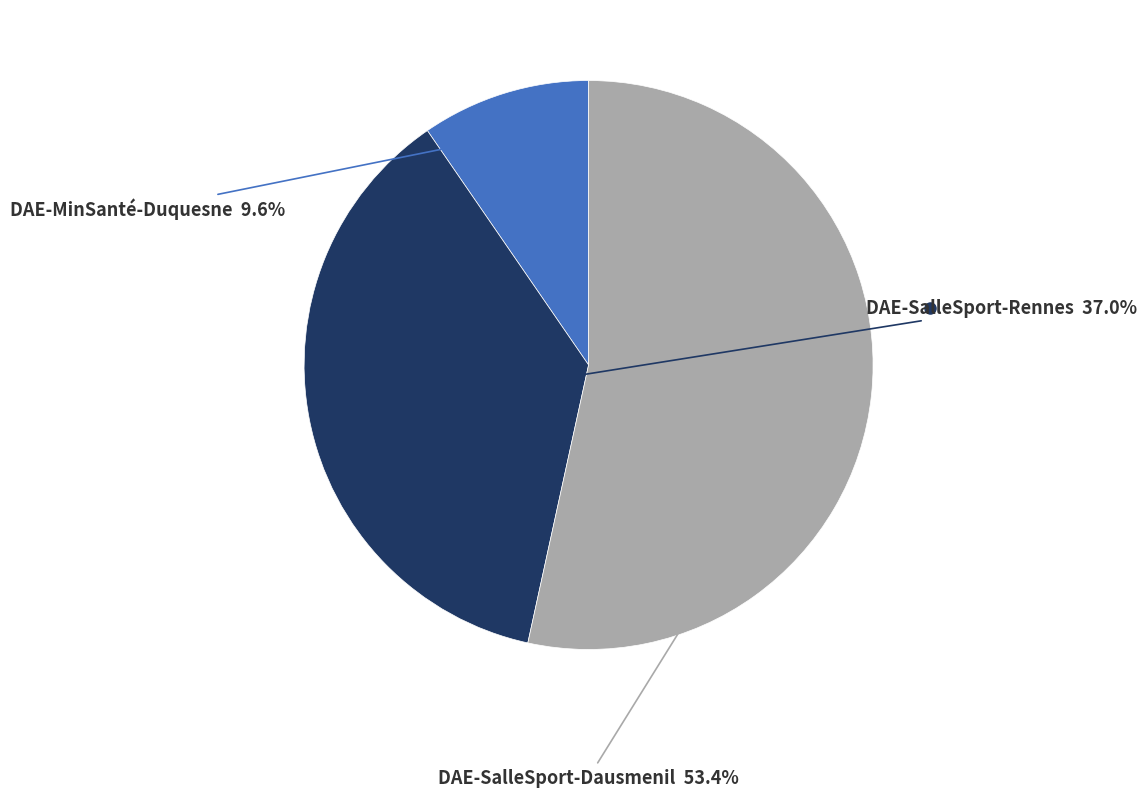

Is there any slice that represents more than half of the pie?

Yes